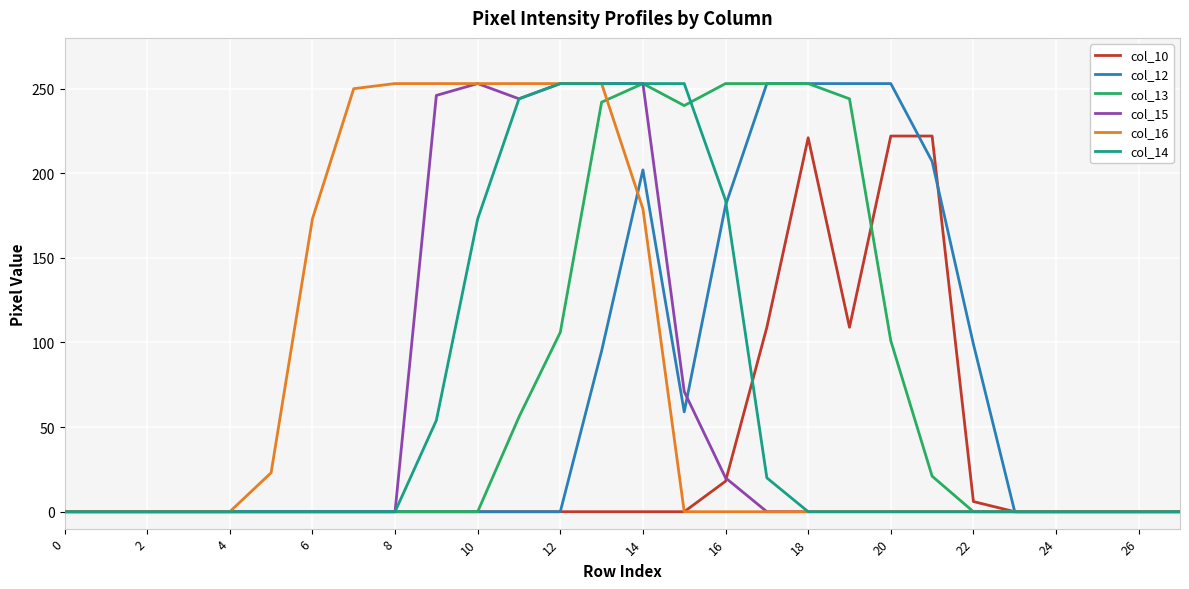

Does the chart display data point markers on the line(s)?

No